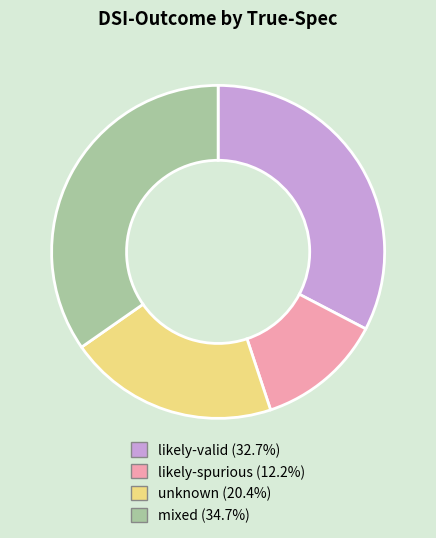

Which slice is the largest?

mixed